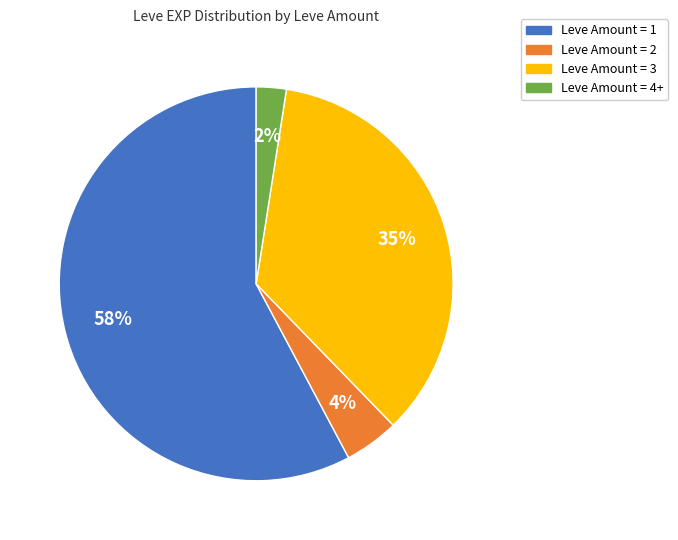

To the nearest percent, what percentage of the pie is Leve Amount = 3?

35%